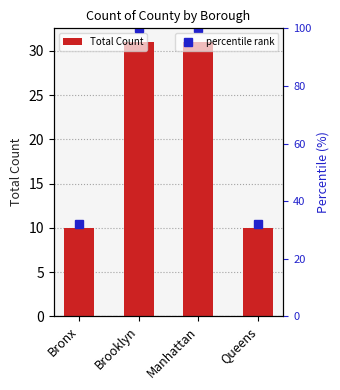

The value of percentile rank at Manhattan is 100. True or false?

True